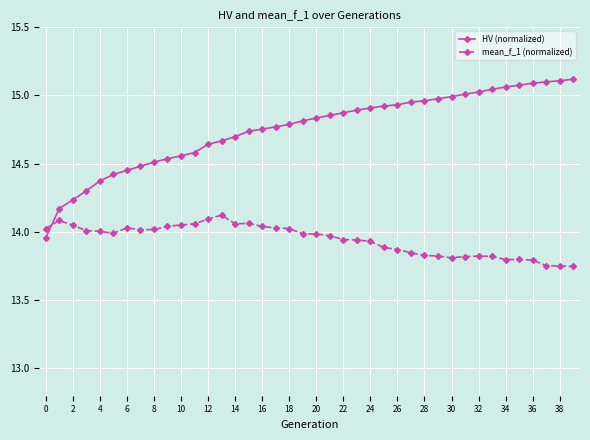

In mean_f_1 (normalized), how many points are lower than both neighbors (excluding endpoints)?

5